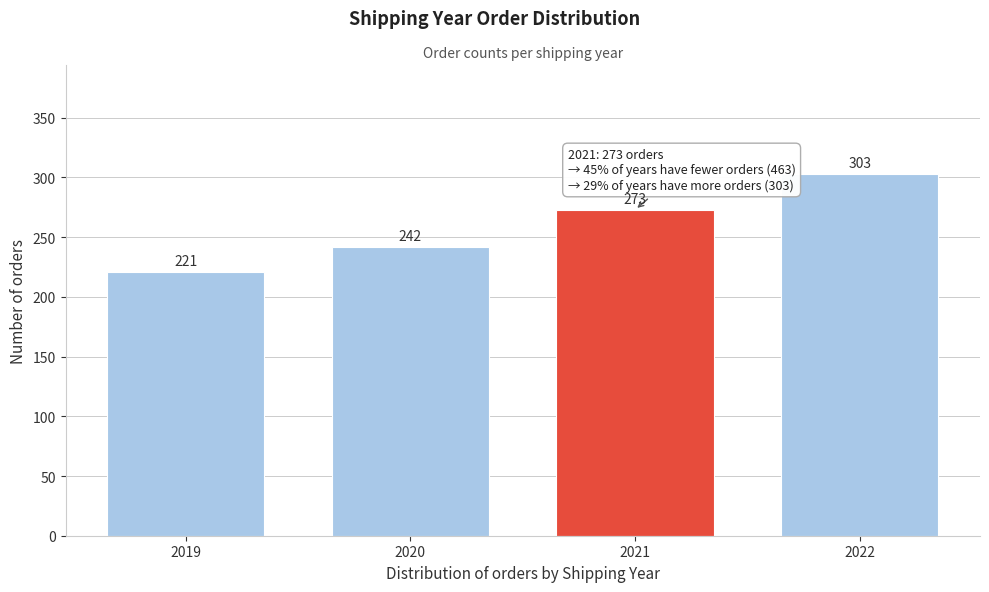

Reading right to left, transcribe all the data shown in this chart.

2022=303	2021=273	2020=242	2019=221